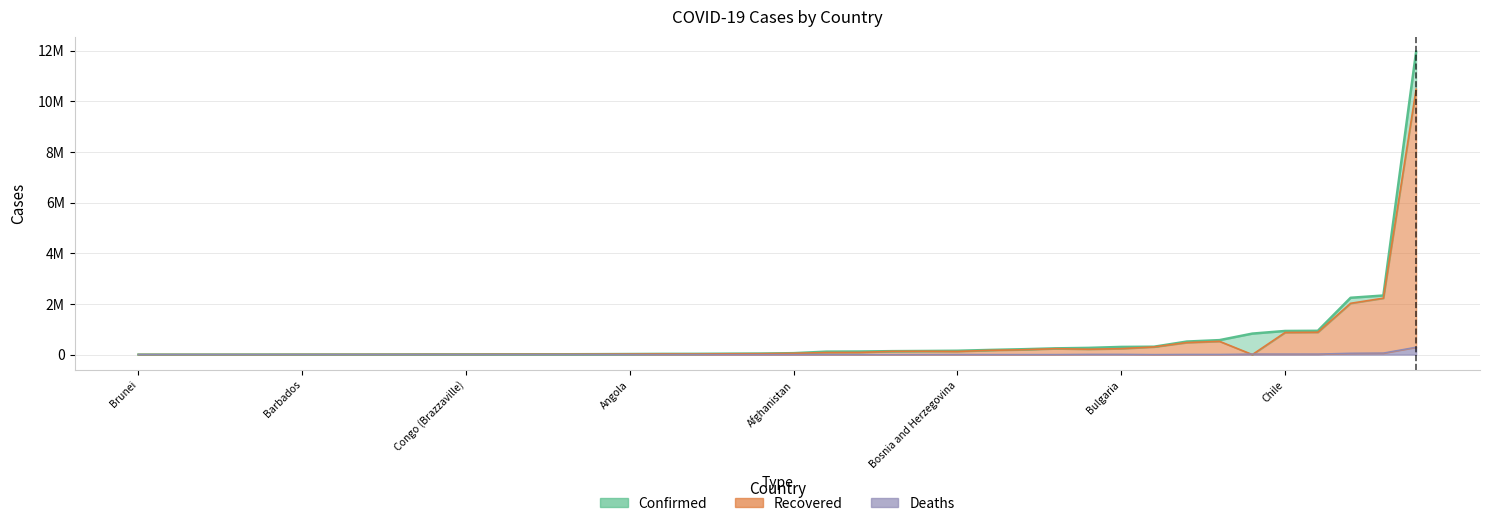

Count the number of categories in the chart.

40